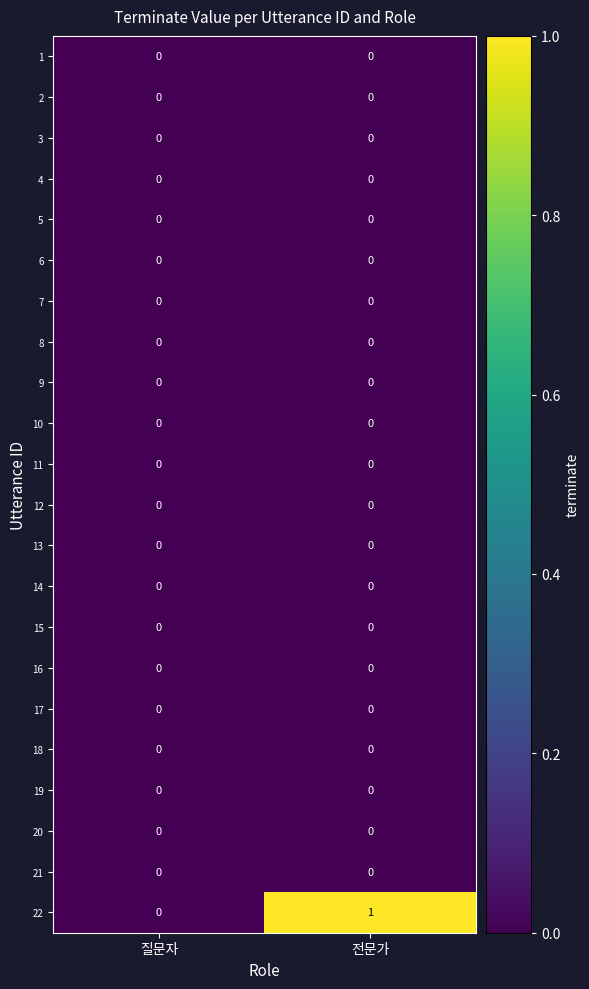

How many categories are shown in the chart?

2